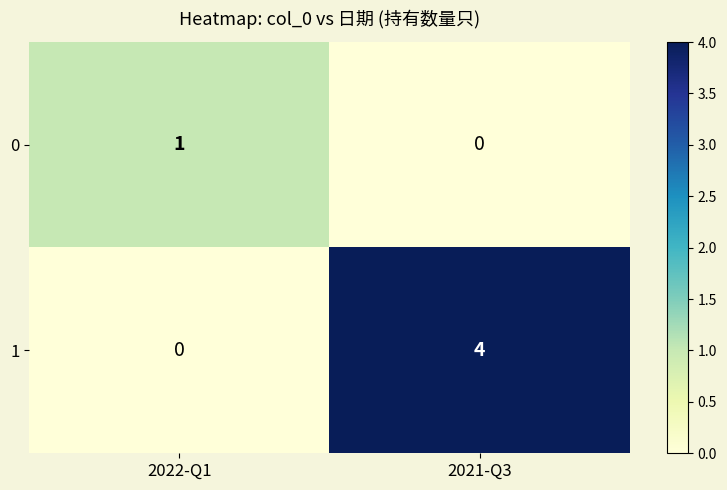

Which series has the widest spread of values?

1